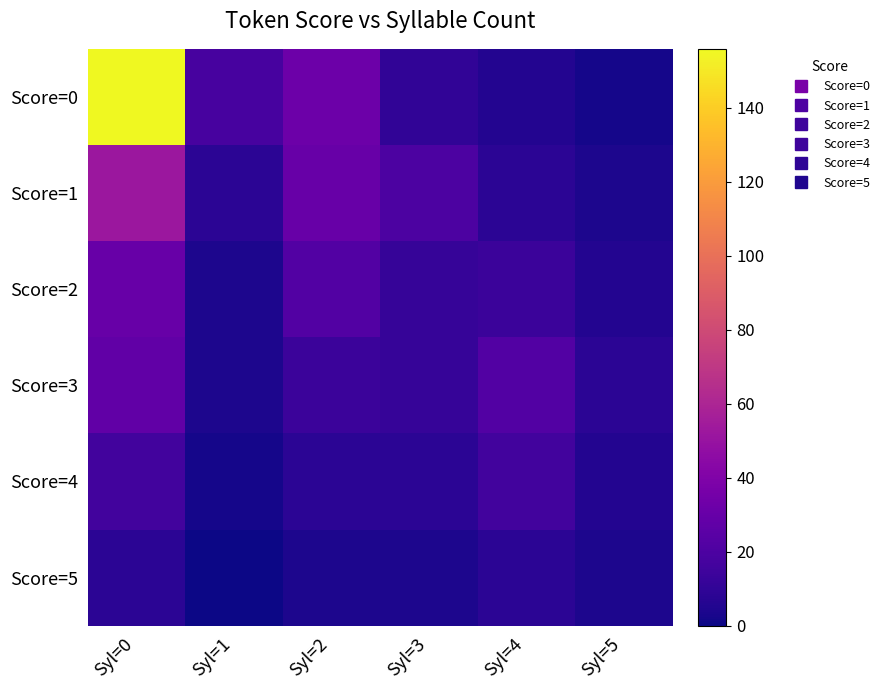

Reading left to right, transcribe all the data shown in this chart.

Score=0: Syl=0=156	Syl=1=18	Syl=2=32	Syl=3=10	Syl=4=6	Syl=5=2
Score=1: Syl=0=52	Syl=1=8	Syl=2=30	Syl=3=20	Syl=4=8	Syl=5=4
Score=2: Syl=0=30	Syl=1=4	Syl=2=22	Syl=3=12	Syl=4=14	Syl=5=6
Score=3: Syl=0=28	Syl=1=4	Syl=2=14	Syl=3=12	Syl=4=22	Syl=5=8
Score=4: Syl=0=16	Syl=1=2	Syl=2=8	Syl=3=8	Syl=4=16	Syl=5=6
Score=5: Syl=0=8	Syl=1=0	Syl=2=4	Syl=3=4	Syl=4=8	Syl=5=4